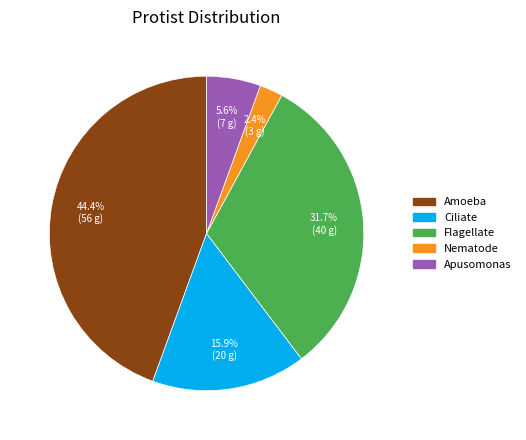

Between Amoeba and Flagellate, which is larger?

Amoeba